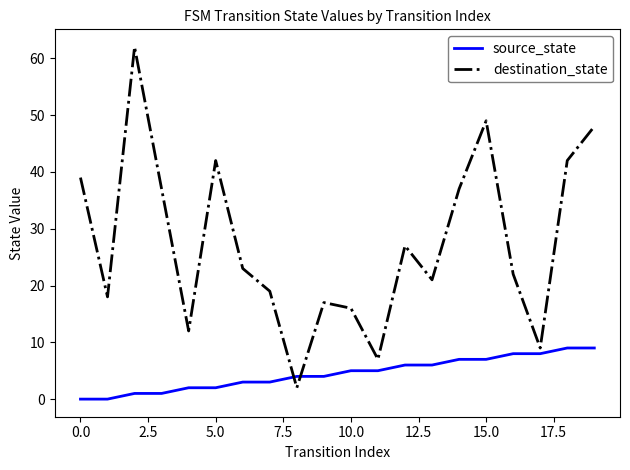

What is the difference between the maximum and minimum values in the source_state series?

9